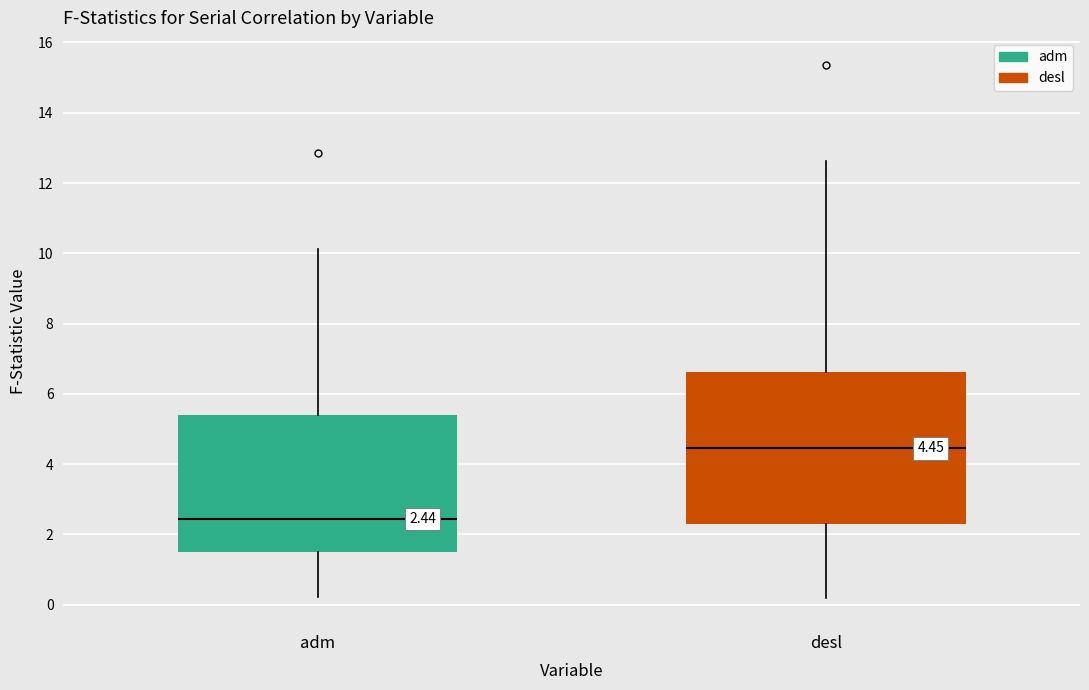

Which box is the tallest, from its lower edge to its upper edge?

desl